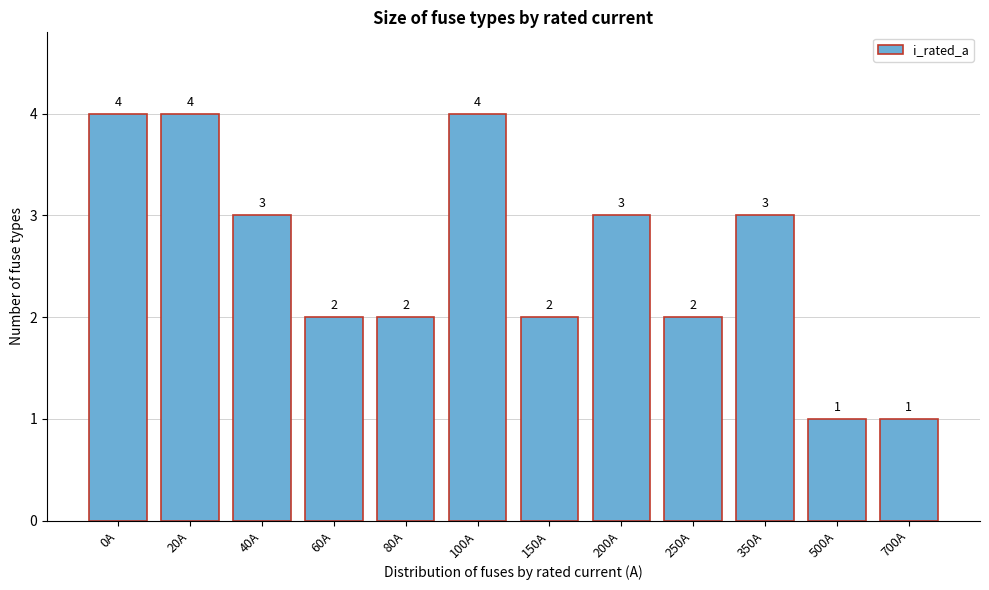

Reading right to left, list all the values displayed in this chart.

1	1	3	2	3	2	4	2	2	3	4	4